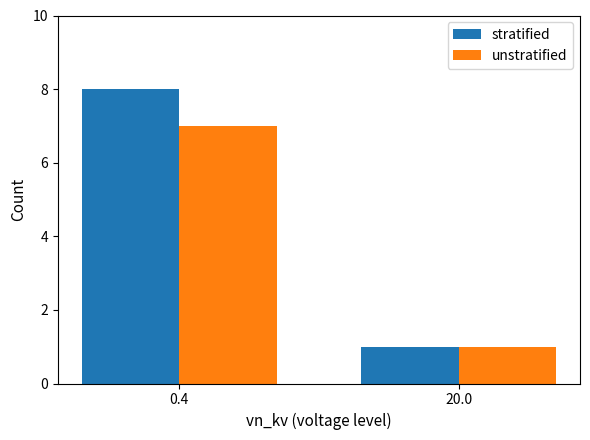

Is the value of unstratified at 0.4 greater than the value of stratified at 20.0?

Yes